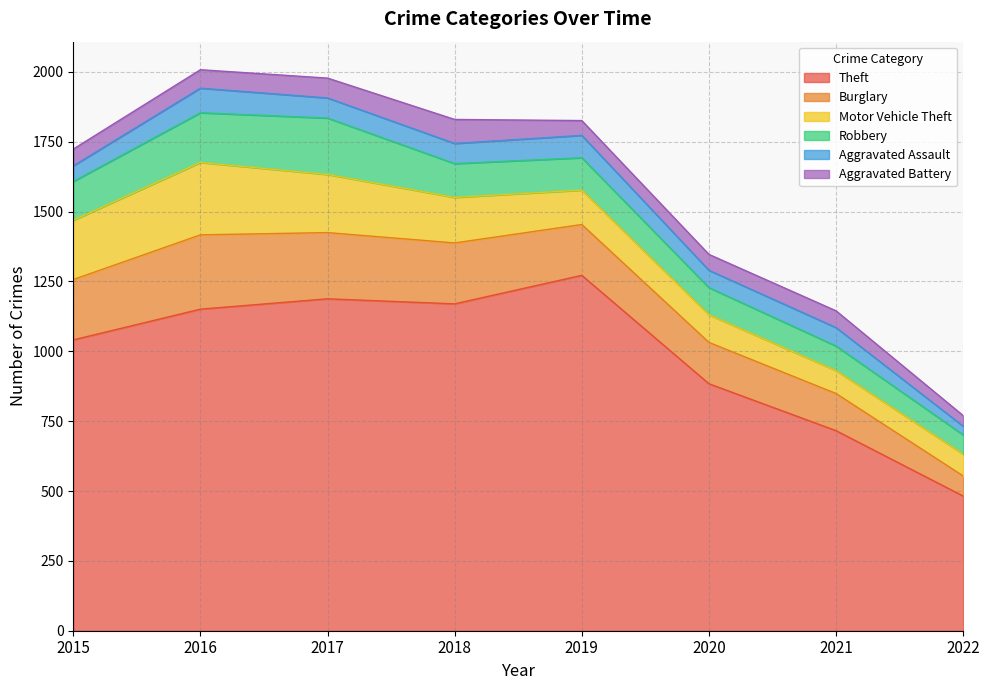

What is the difference between the Theft values at 2015 and 2016?

110